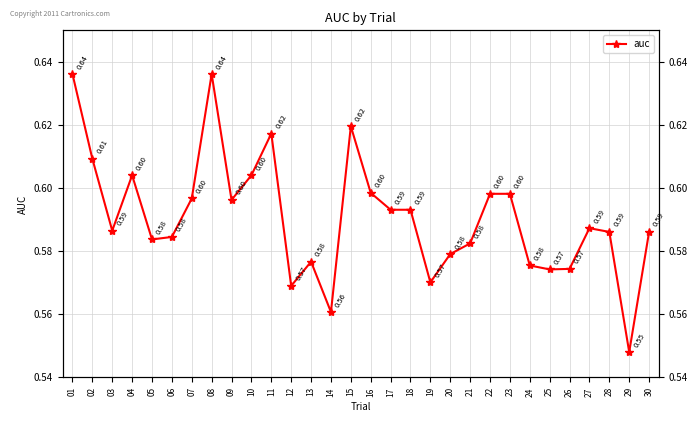

What is the sum of all values?

17.7